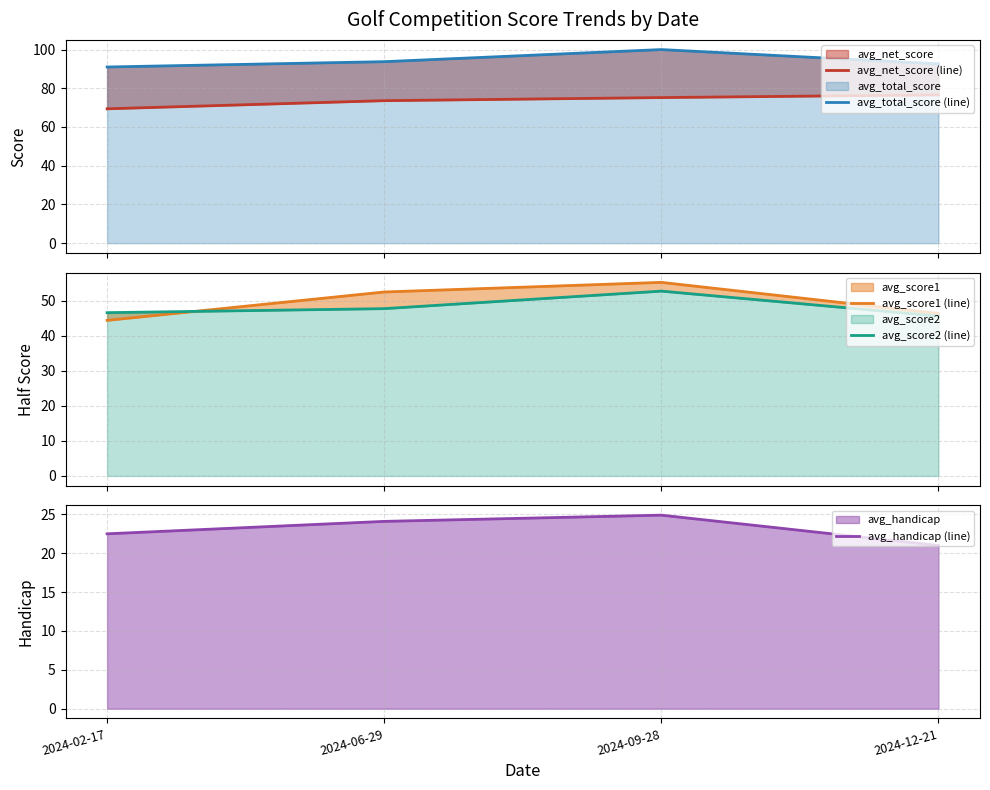

What is the difference between the highest and lowest values at 2024-06-29?

69.7